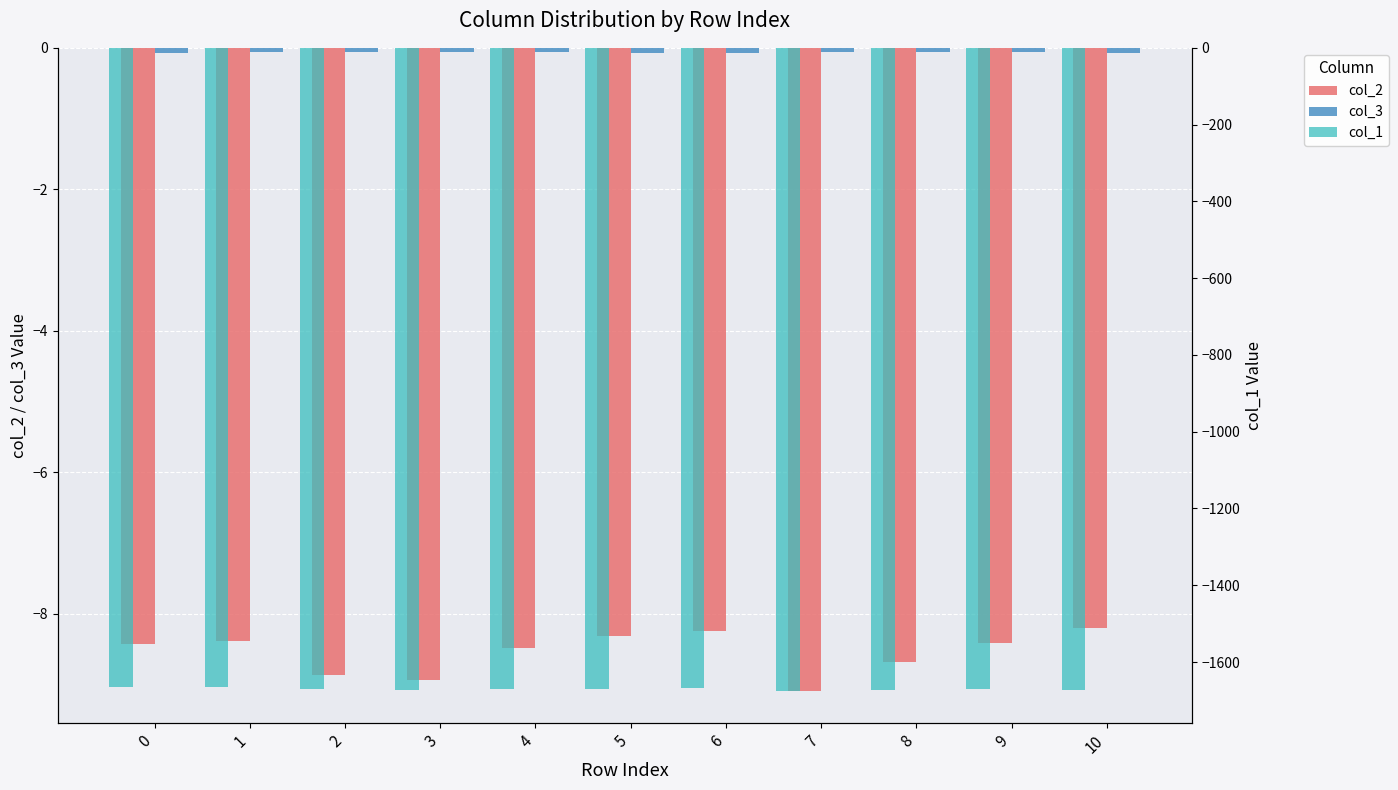

What is the total value across all series at 5?

-1679.6